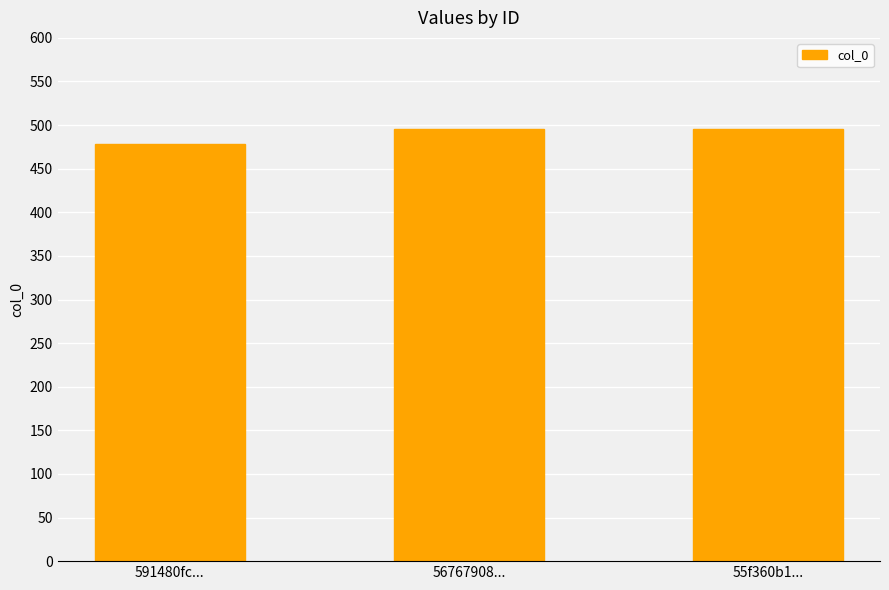

Between 55f360b1... and 591480fc..., which is larger?

55f360b1...